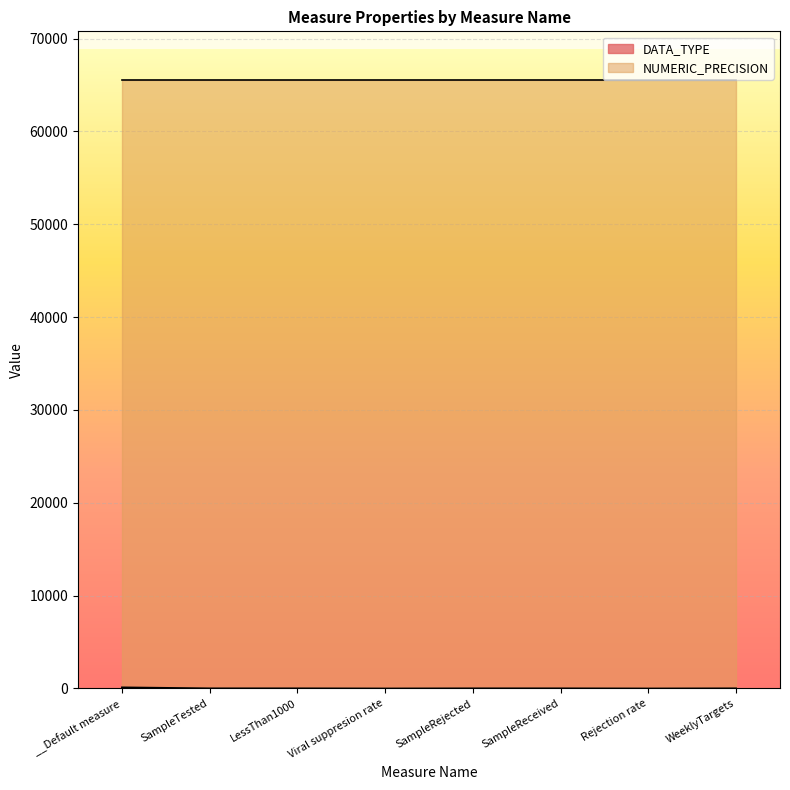

True or false: the data shows 20 at SampleReceived.

True